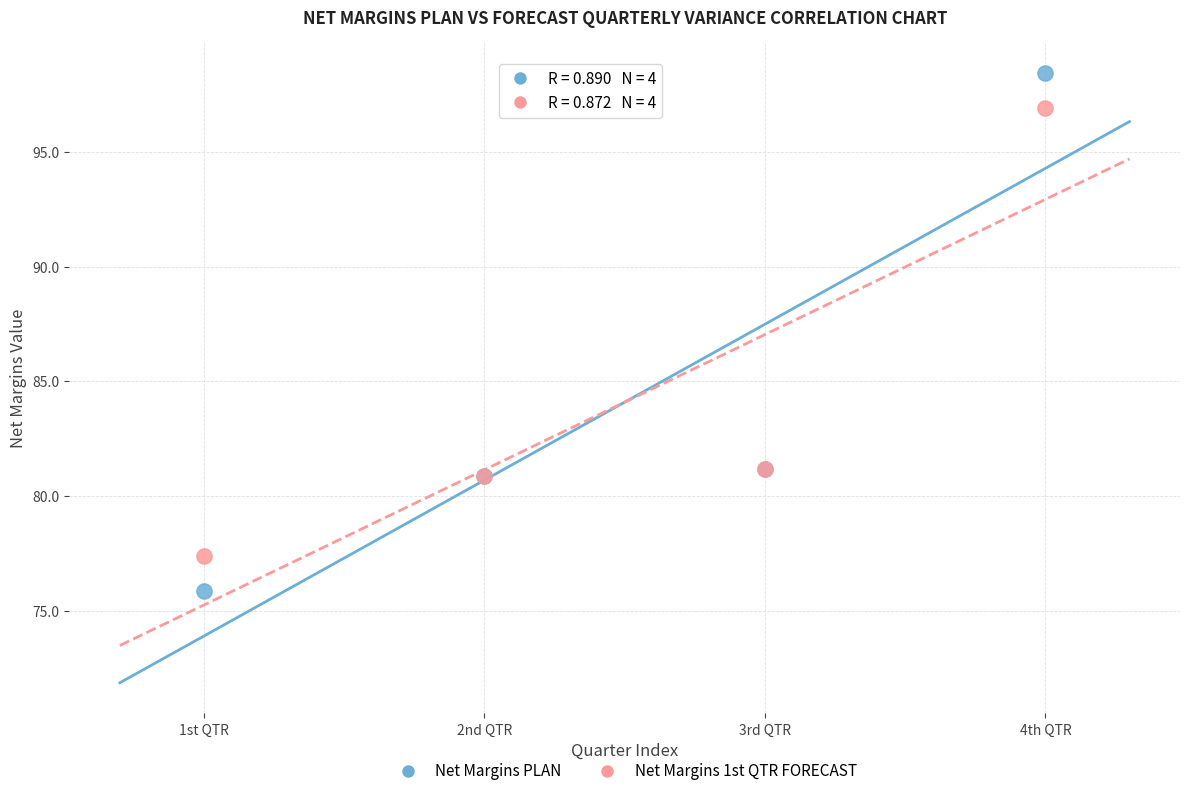

Which series reaches the maximum Y coordinate?

Net Margins PLAN